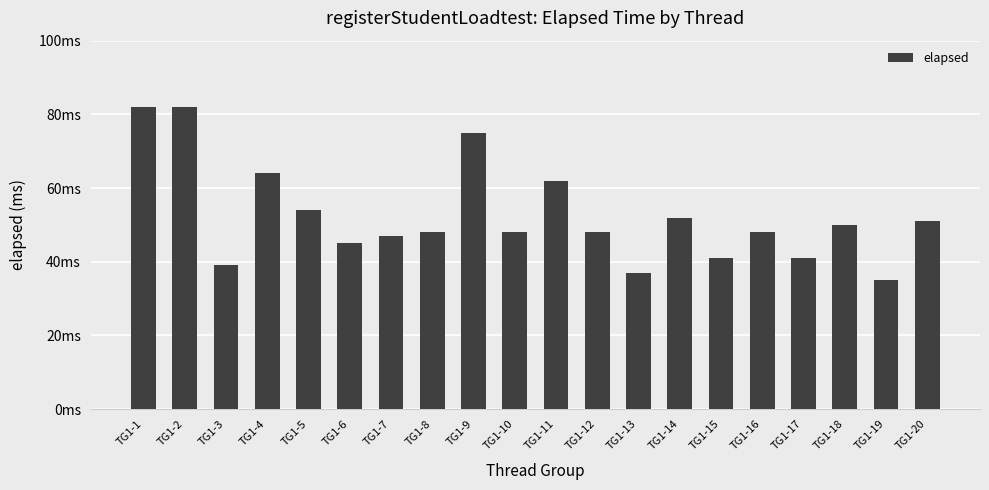

Between TG1-20 and TG1-4, which is larger?

TG1-4